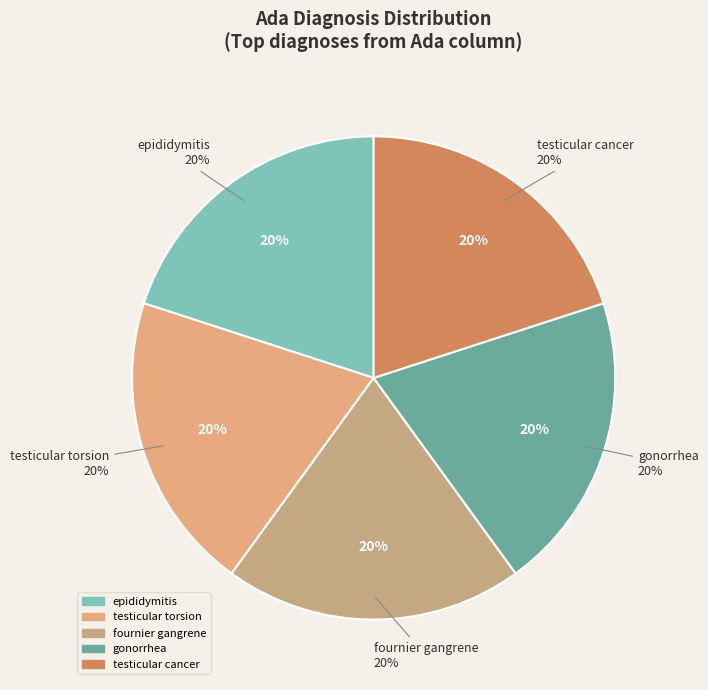

Combined, do testicular torsion and testicular cancer account for over 50%?

No